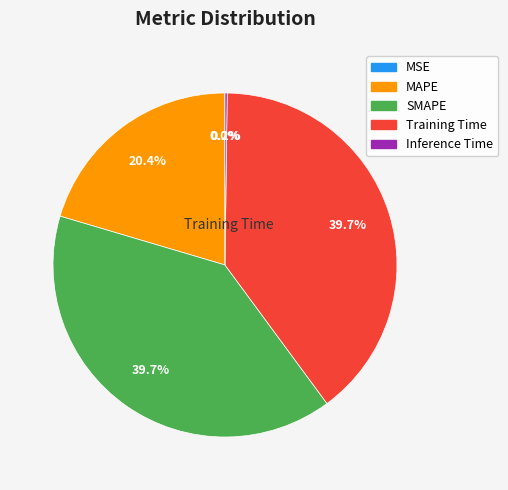

What percentage is NOT represented by Training Time?

60.3%